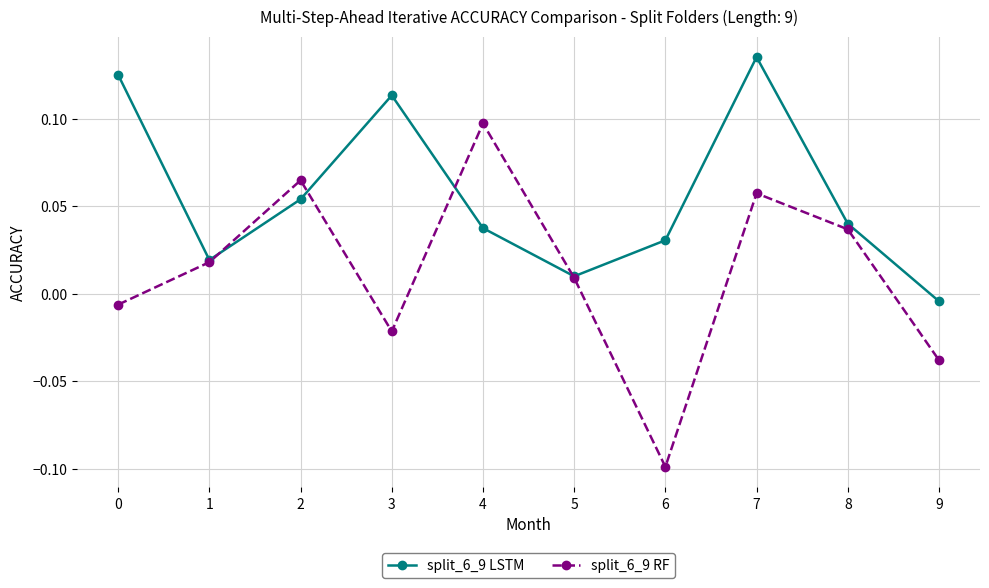

At which category is the sum across all series the highest?

7